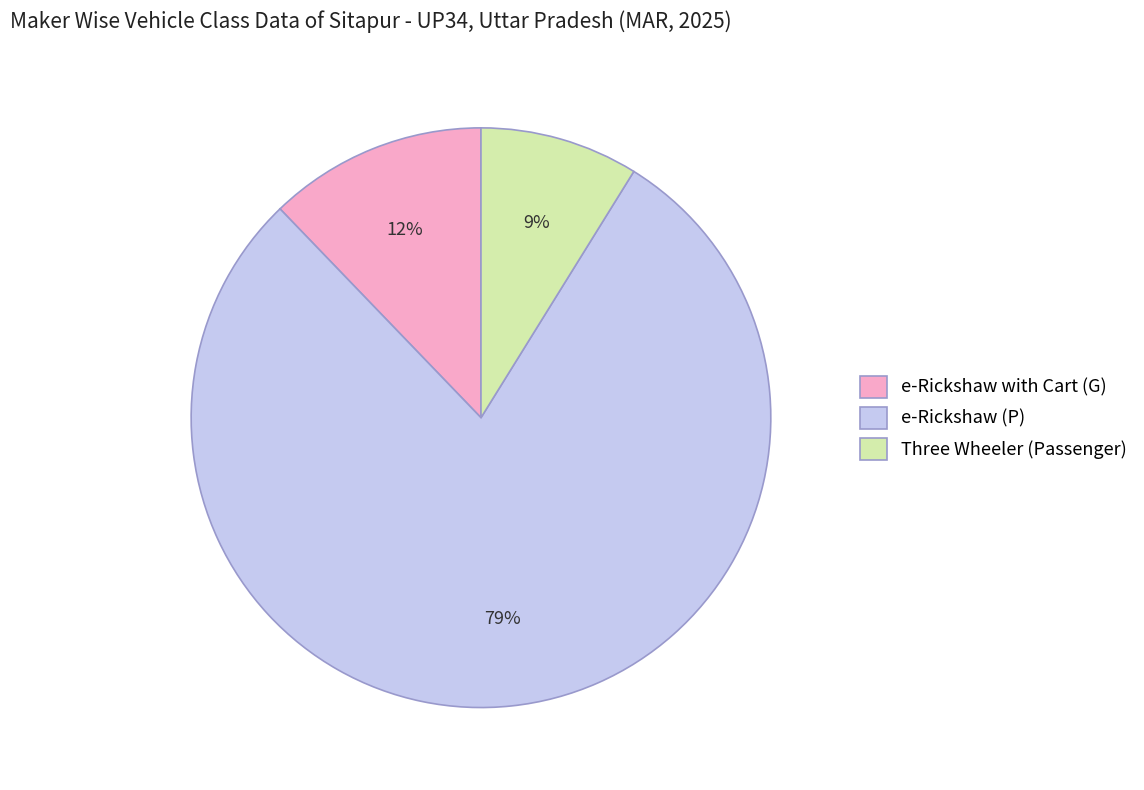

Count the number of slices in the pie.

3